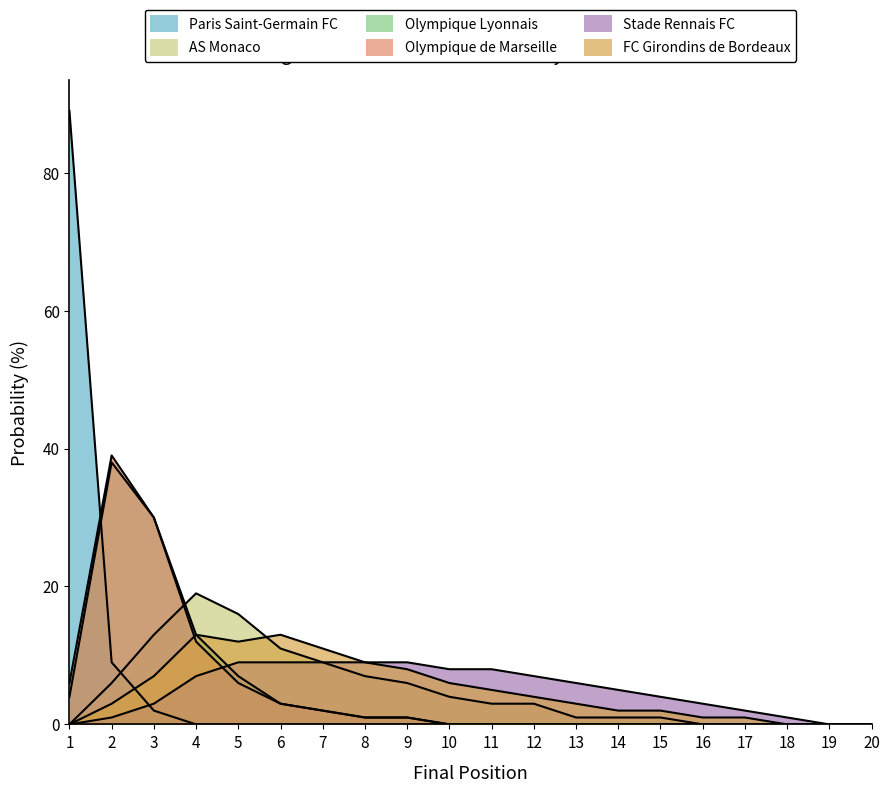

True or false: Stade Rennais FC and AS Monaco intersect in this chart.

False